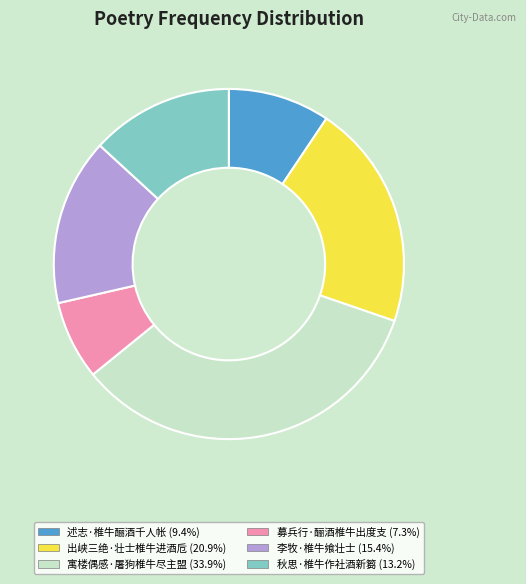

Which has a higher value, 李牧·椎牛飨壮士 or 募兵行·酾酒椎牛出度支?

李牧·椎牛飨壮士